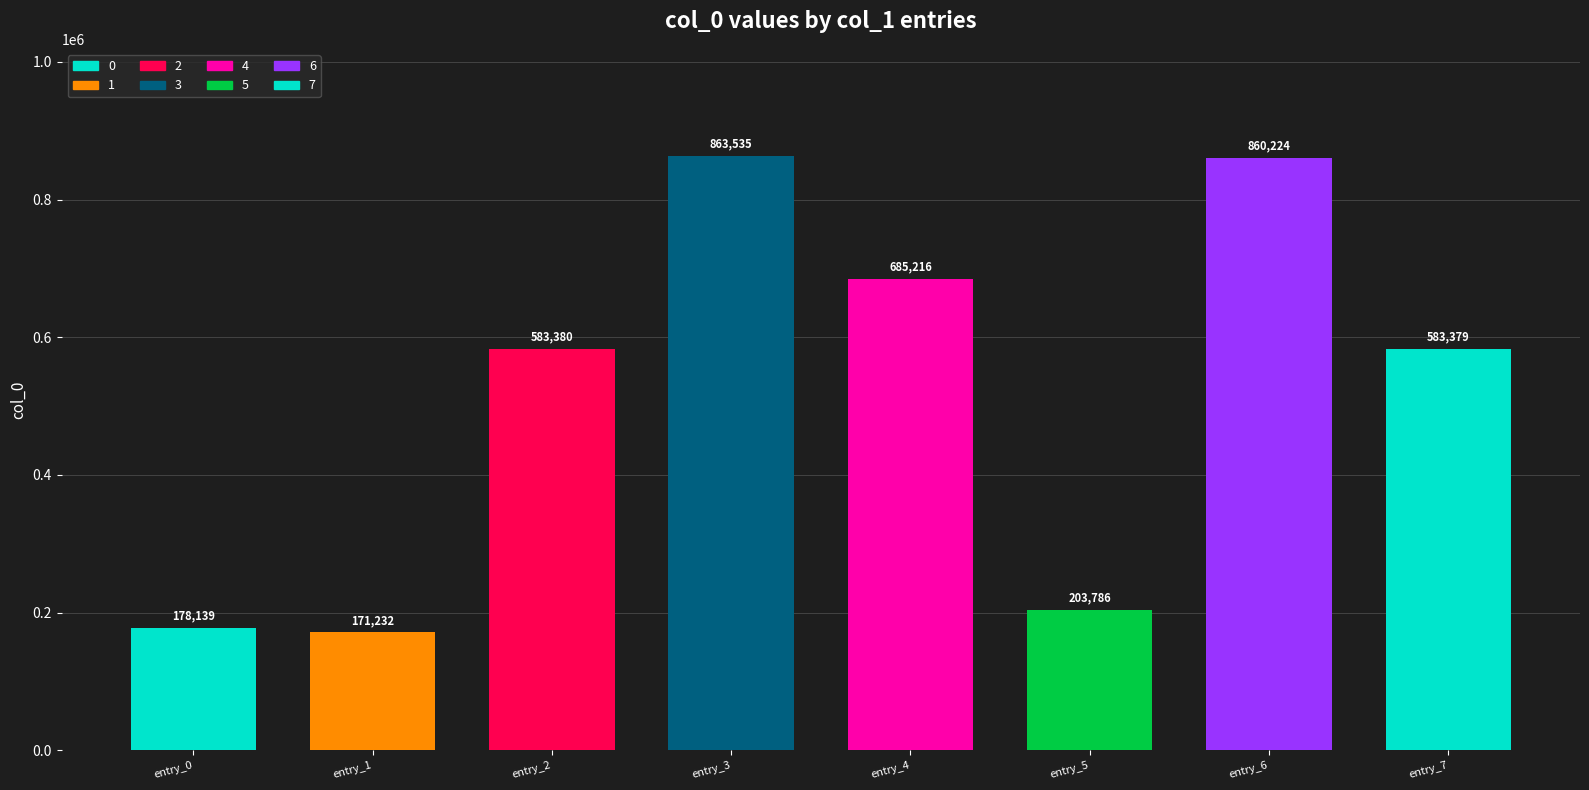

True or false: the data shows 982492 at 过镇远次壁间韵兼简同年杨居敬郡守二首.

False